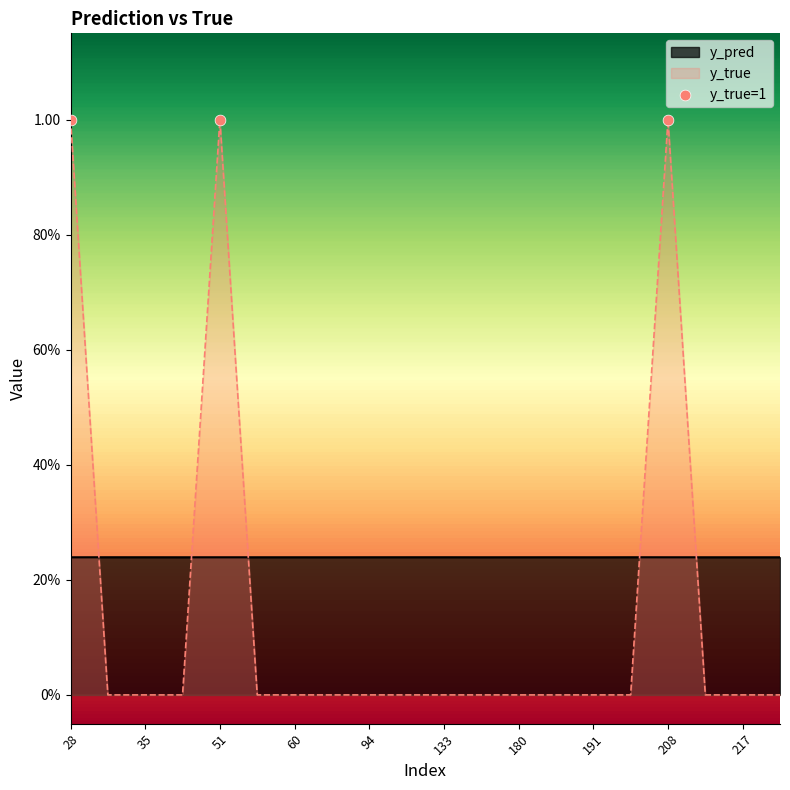

Which series has the largest Y range (max minus min)?

y_true